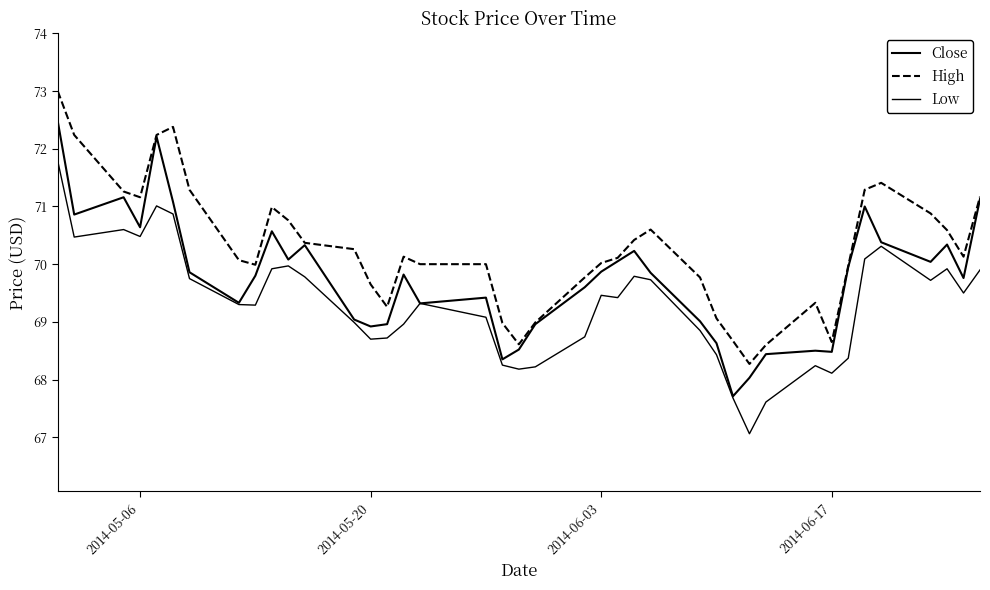

Is this an area chart (filled region under the line)?

No